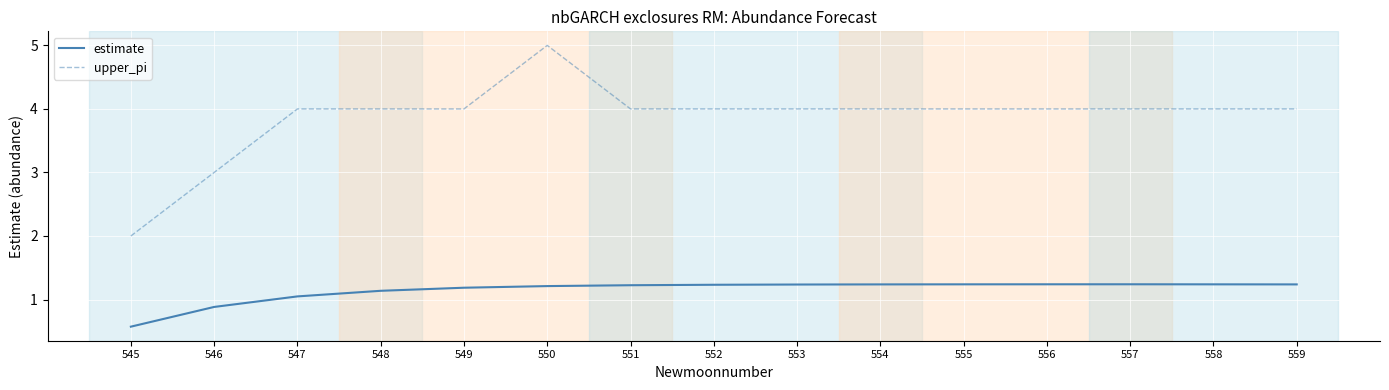

What is the average value of the estimate series?

1.1